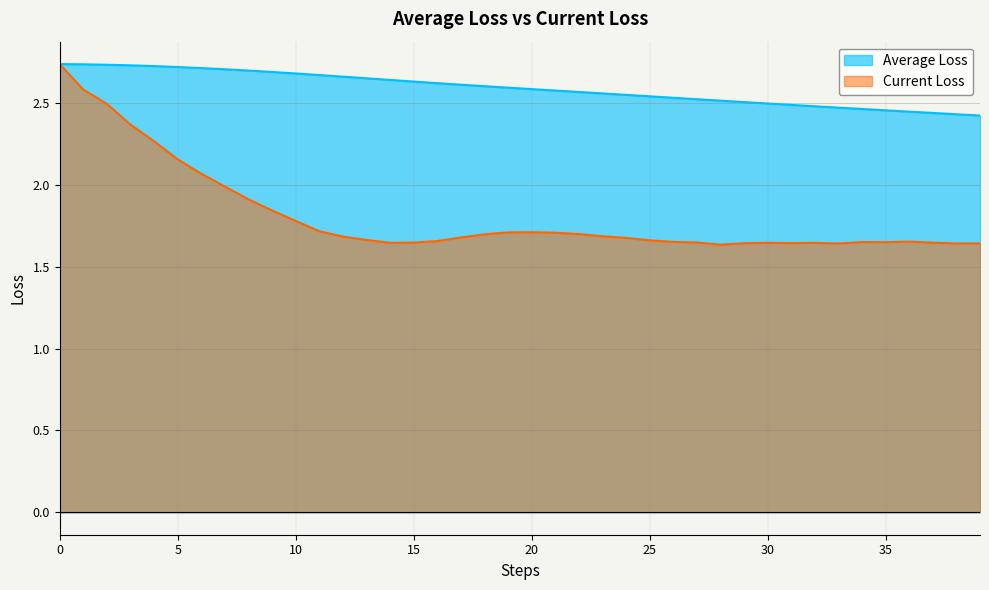

Rank the series at 20 from lowest to highest value.

Current Loss, Average Loss